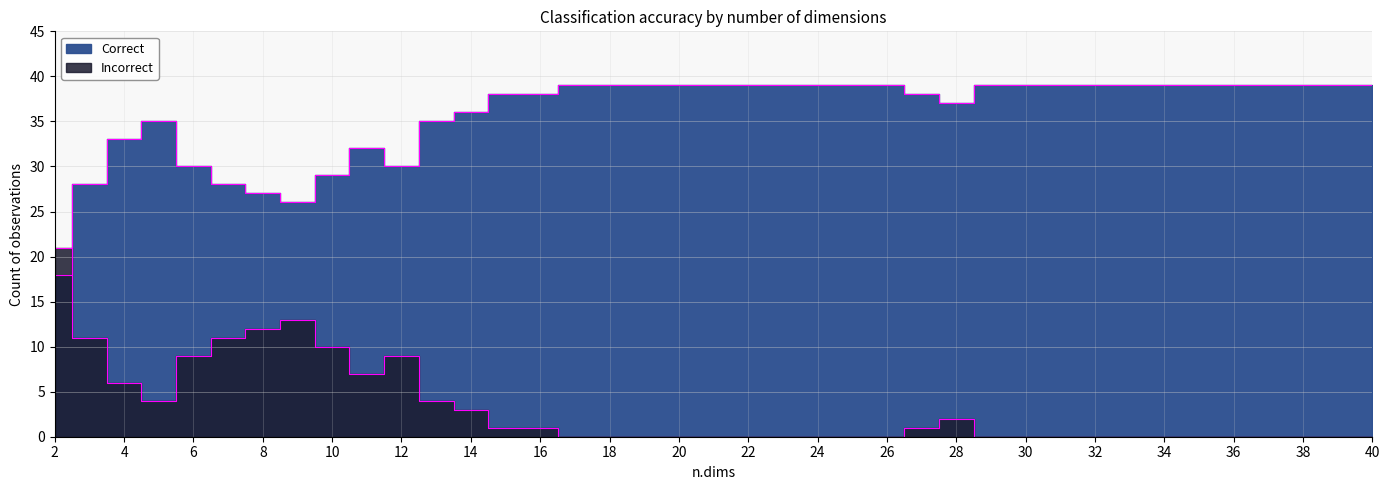

How many lines are shown in the chart?

2